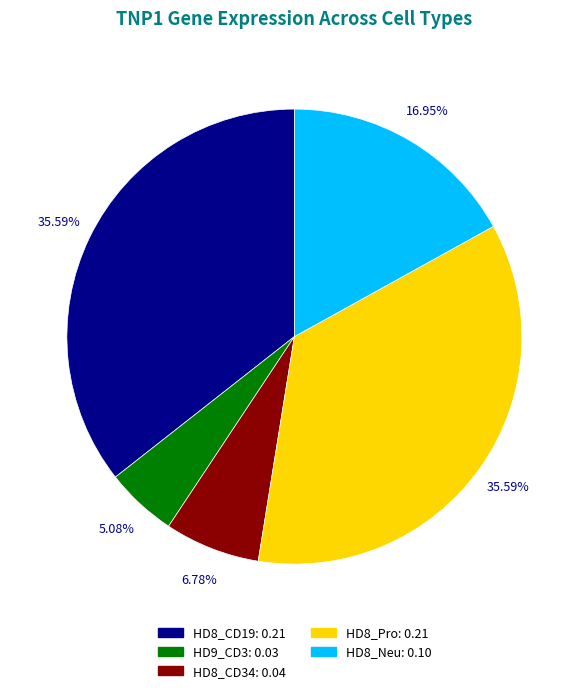

Count the number of slices in the pie.

5